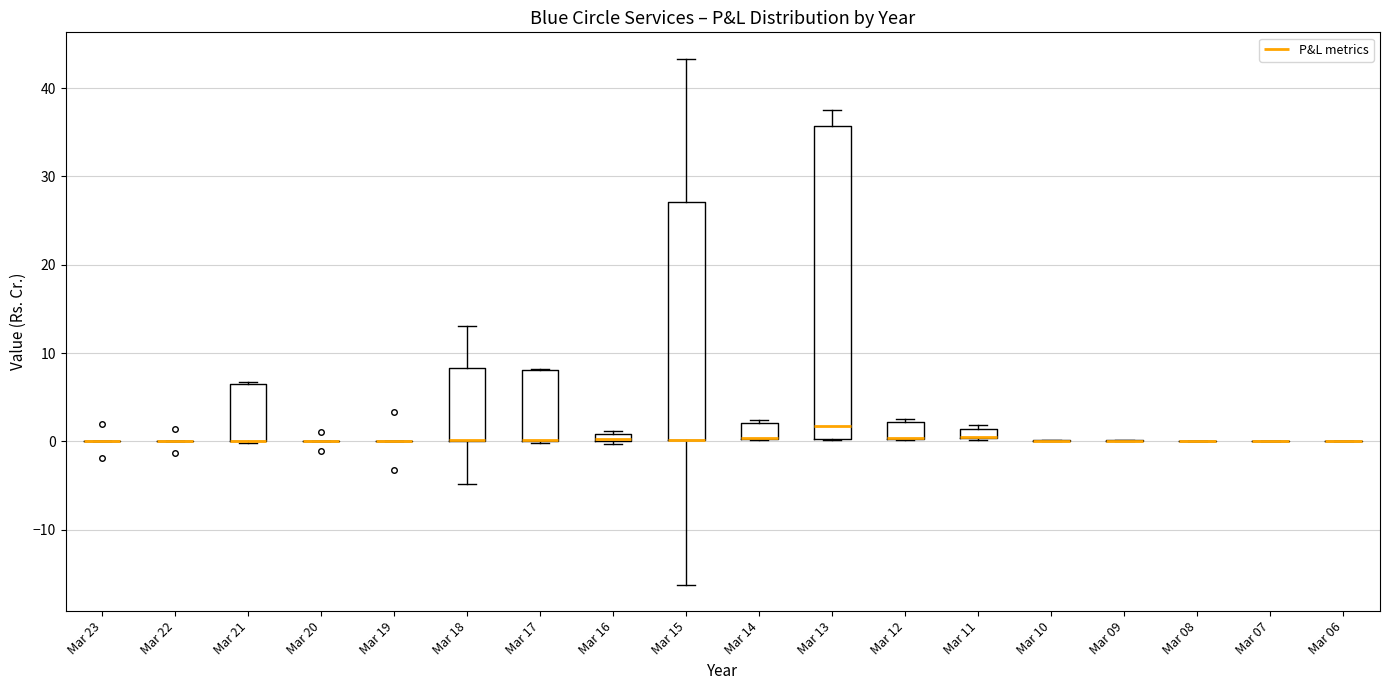

Where does the median line of the box for Mar 13 sit on the y-axis? The values are not printed on the chart, so give them approximately, as read against the axis.

2